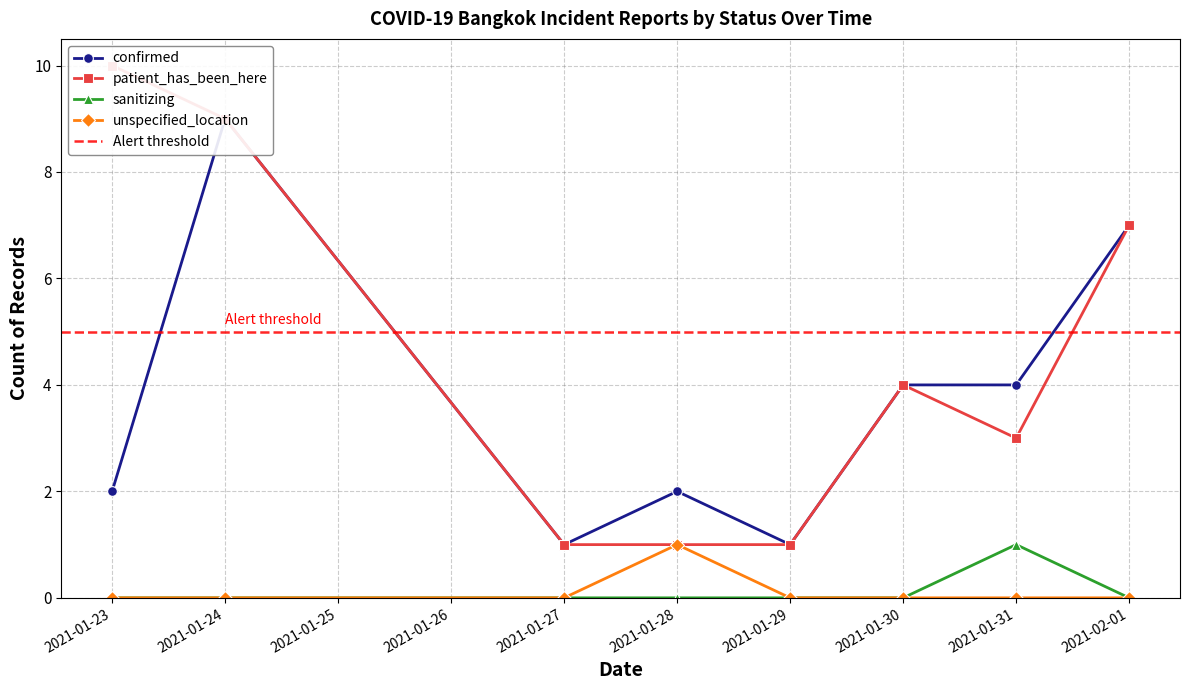

At which label is unspecified_location closest to 0?

2021-01-23